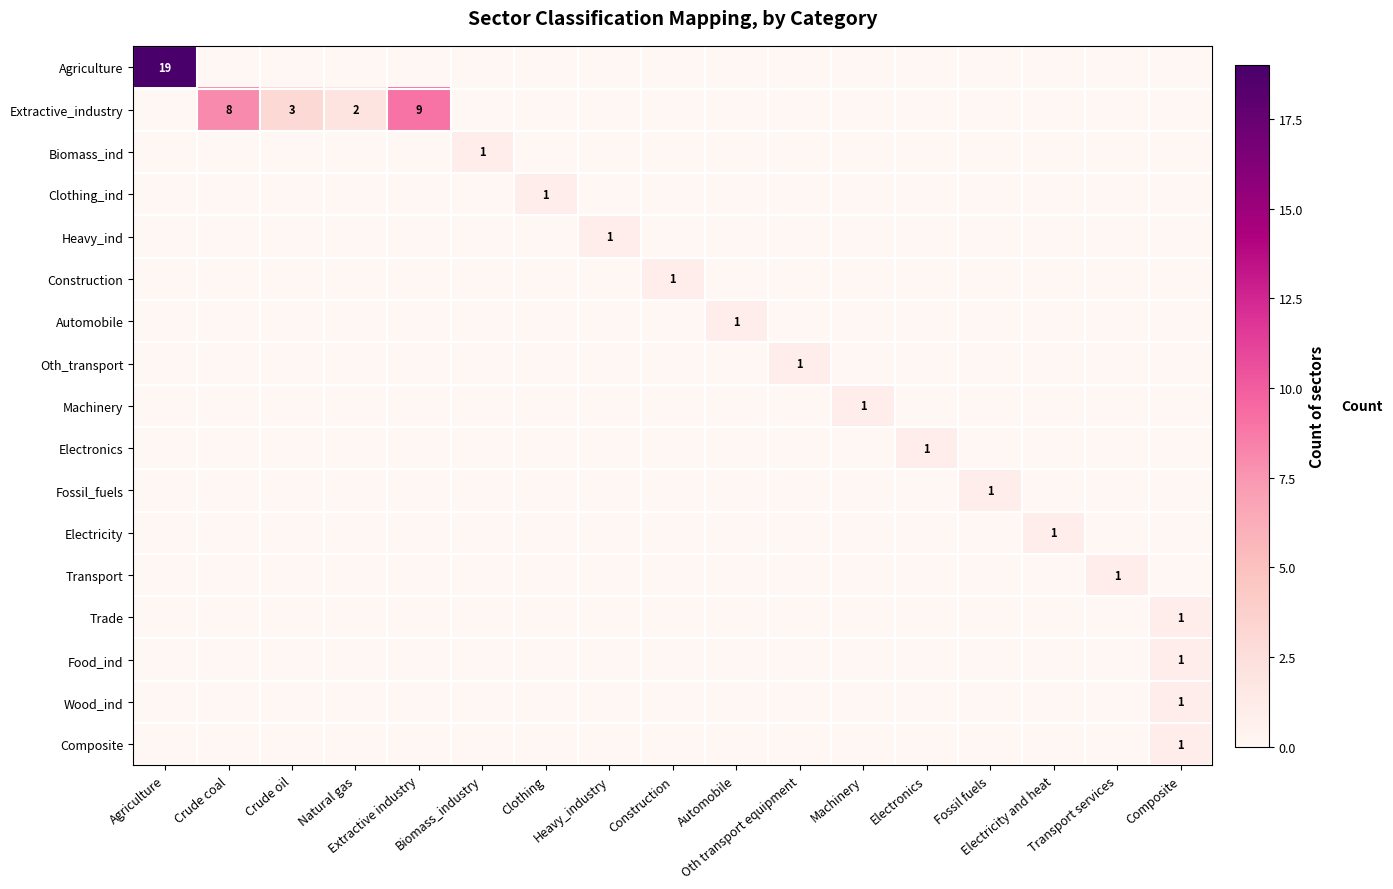

At which category is the sum across all series the highest?

Agriculture